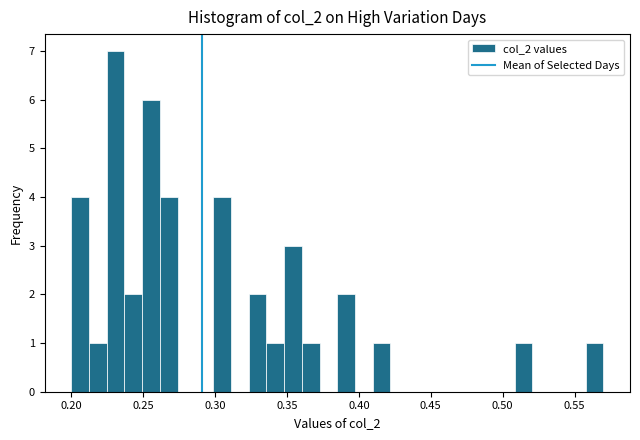

Read against the x-axis, roughly where is the centre of the tallest bar?

0.230